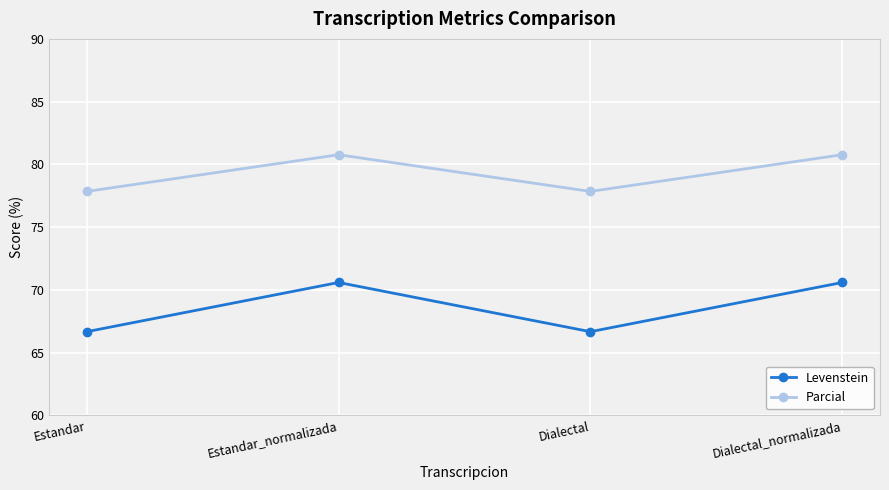

True or false: Parcial and Levenstein cross at least once.

False